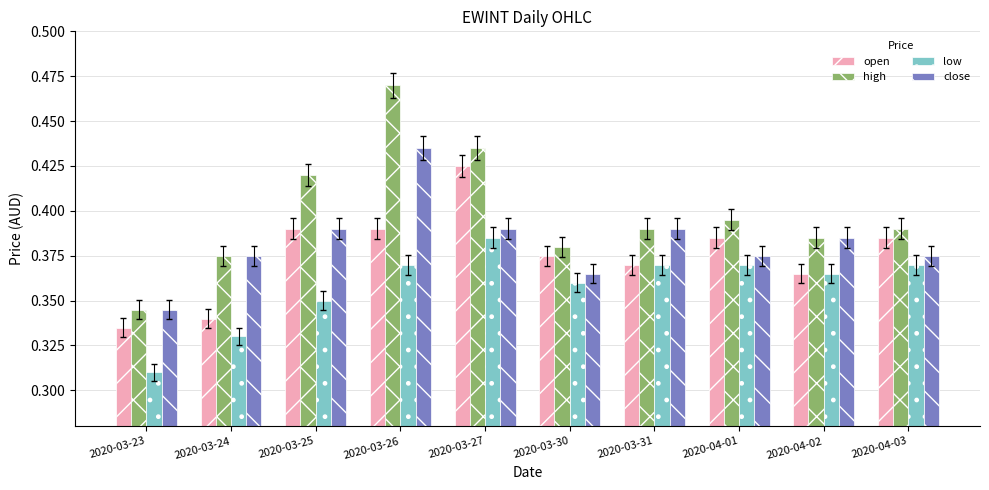

Rank the series by their maximum value, from highest to lowest.

high, close, open, low